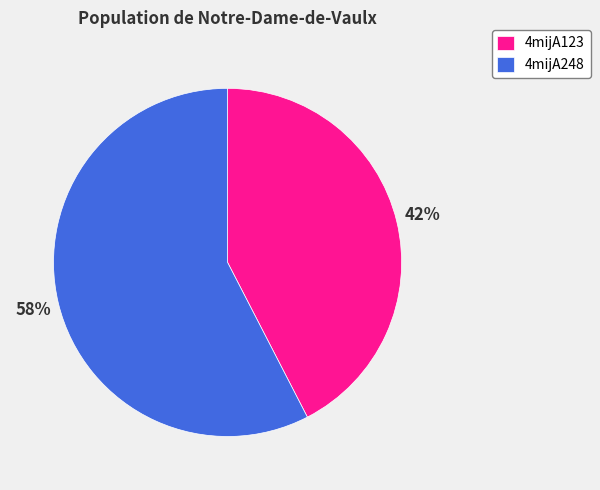

Which has a higher value, 4mijA248 or 4mijA123?

4mijA248